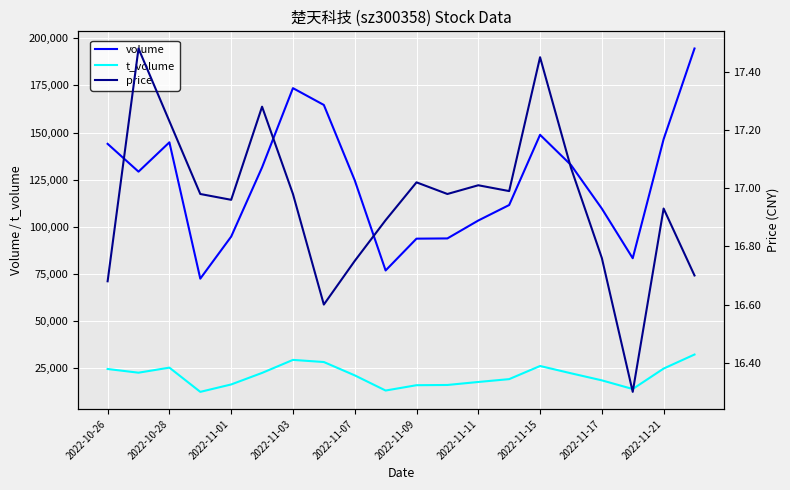

Rank the series by their maximum value, from highest to lowest.

volume, t_volume, price